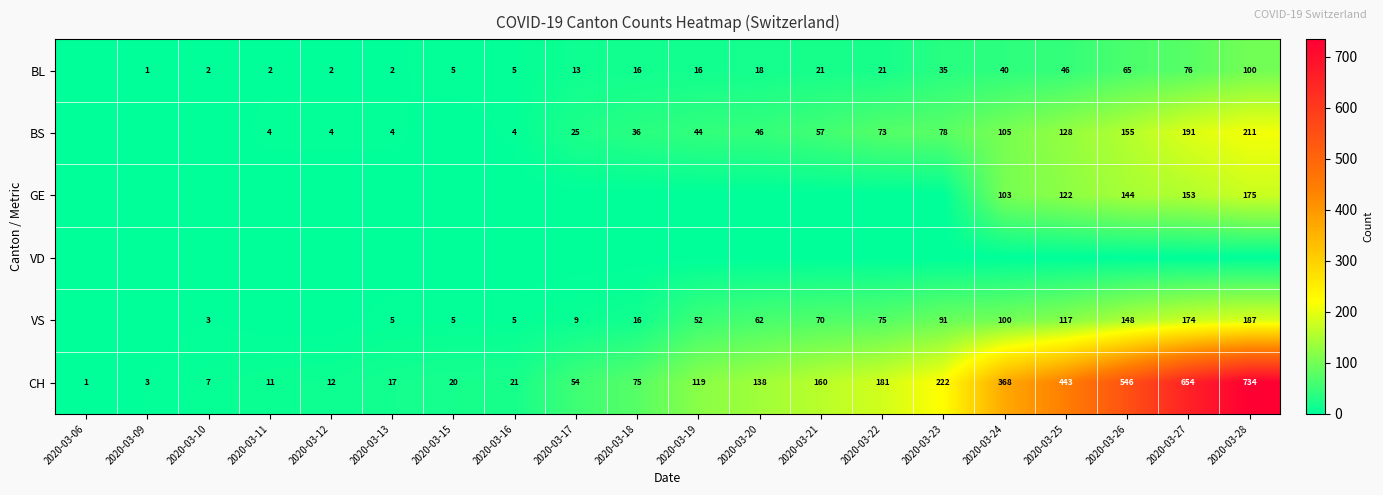

Is it true that BS equals 44 at 2020-03-19?

True